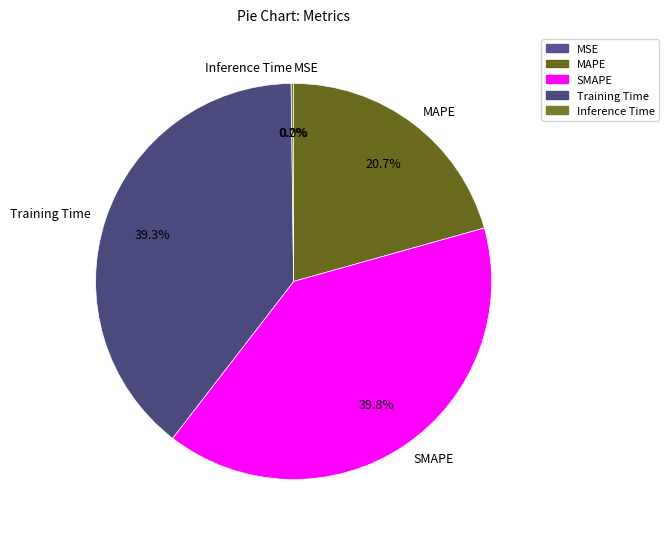

Combined, what portion of the pie is MAPE and SMAPE?

60.5%